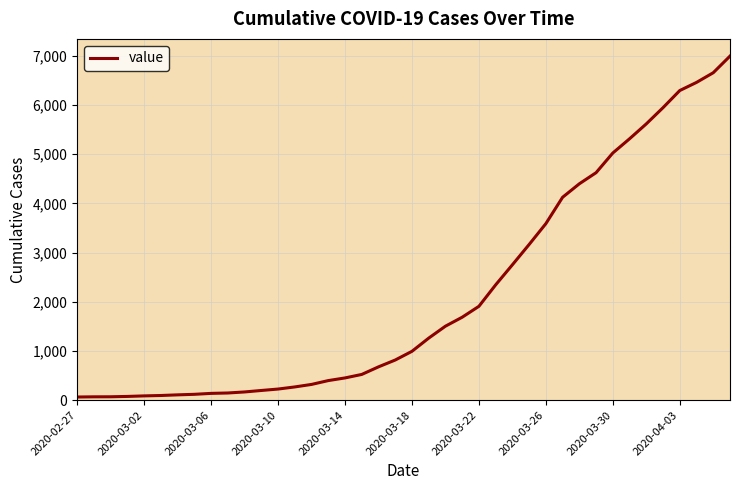

What is the difference between the maximum and minimum values?

6931